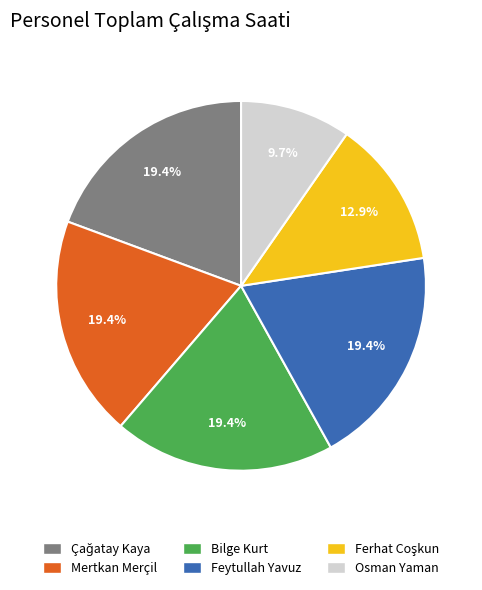

Which slice is the smallest?

Osman Yaman